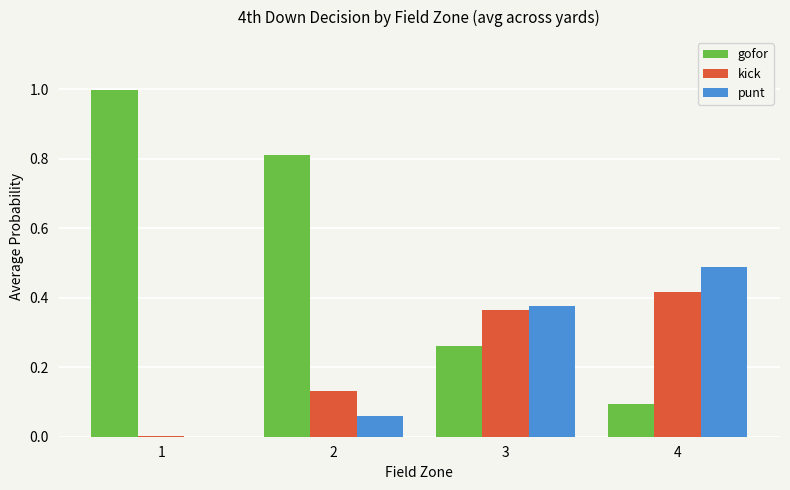

Read the gofor value at 2.

0.8